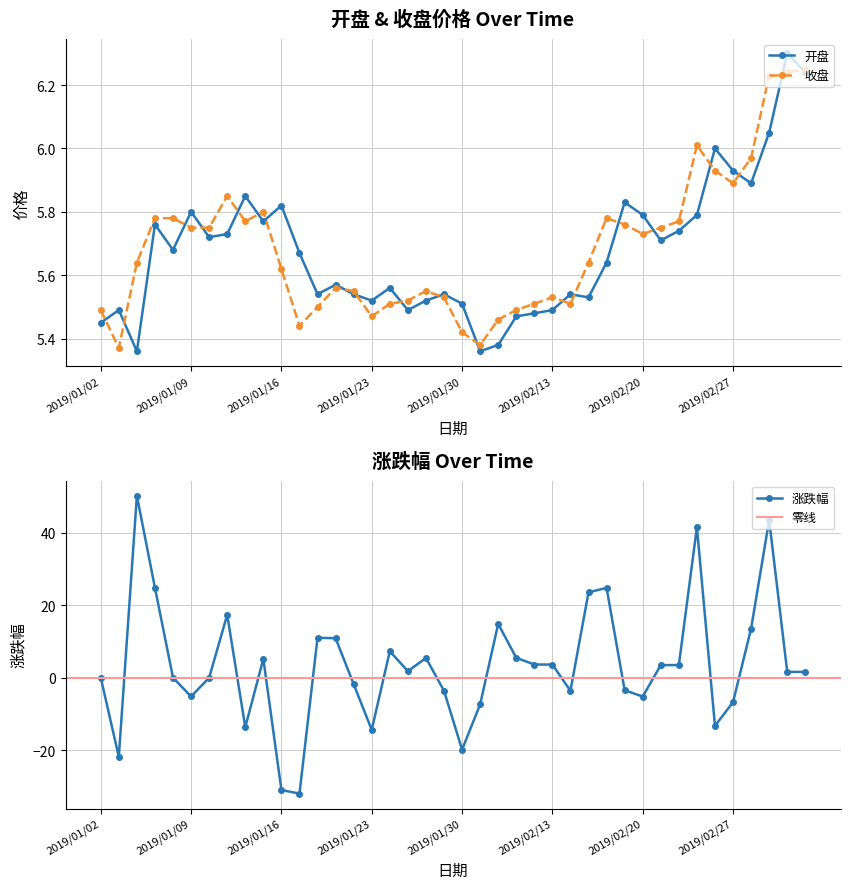

What is the maximum value for 收盘?

6.2